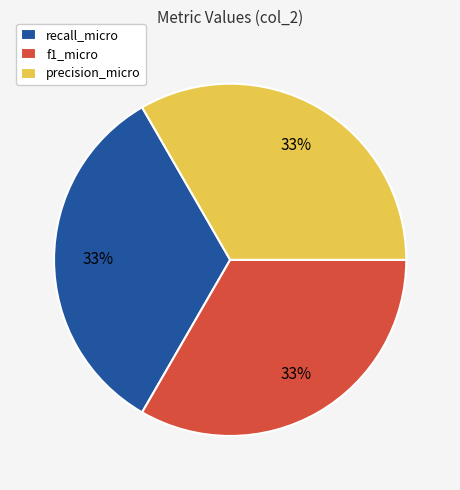

Do recall_micro and precision_micro together represent more than half of the pie?

Yes